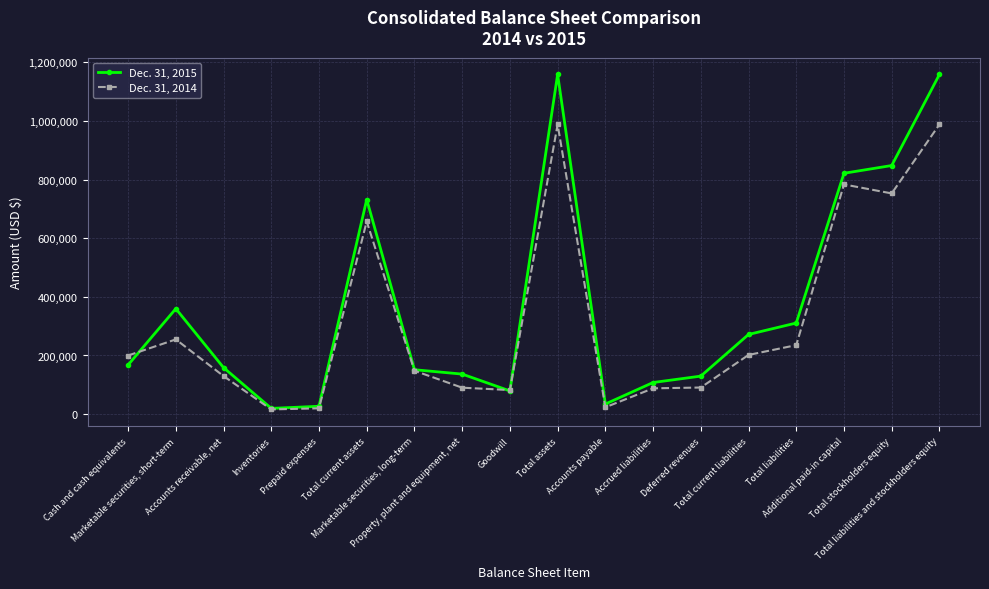

What is the greatest value displayed?

1158633